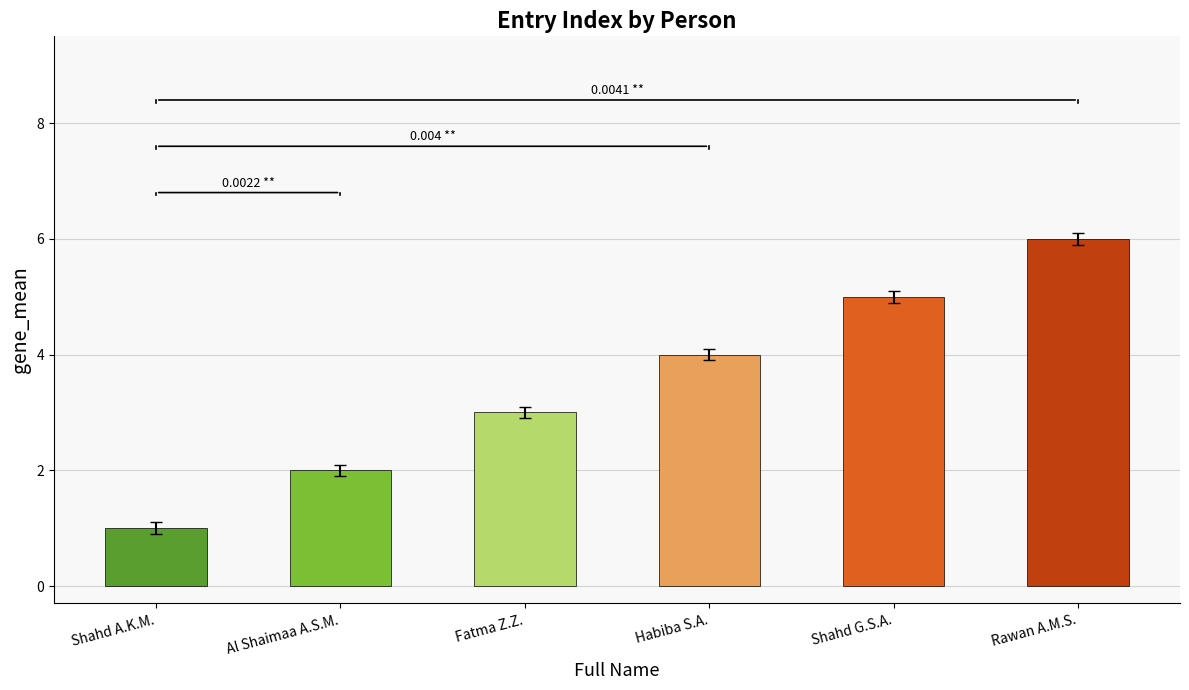

Where is the data nearest to the value 3?

Fatma Z.Z.